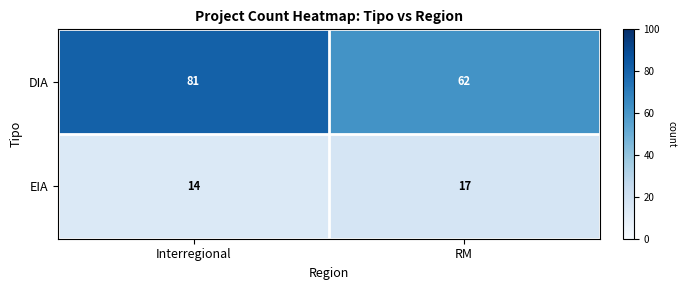

Which label corresponds to the smallest value in the chart?

Interregional